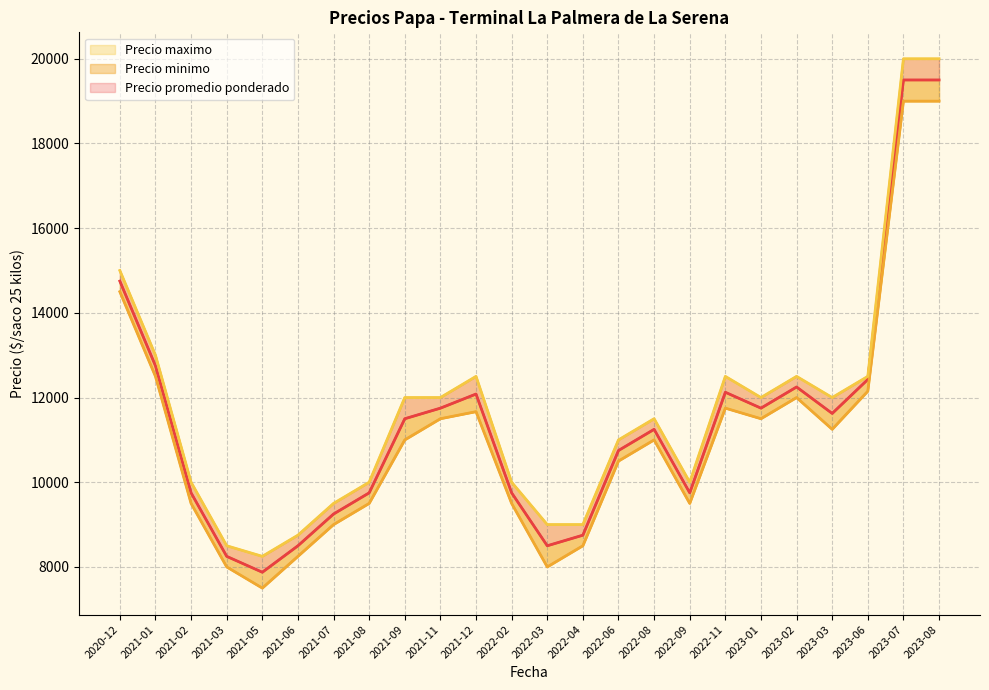

What is the difference between the second highest and second lowest values in the Precio promedio ponderado series?

11250.0